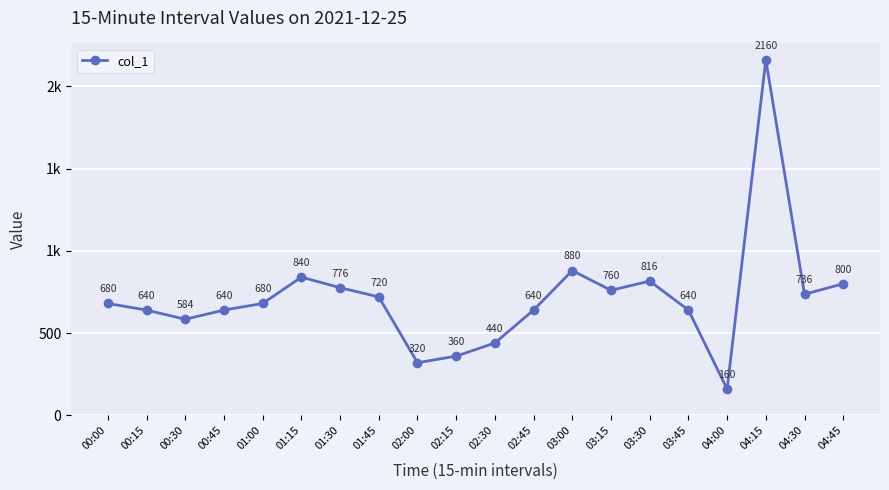

Approximately how many times larger is the value at 01:15 compared to 02:30?

1.9